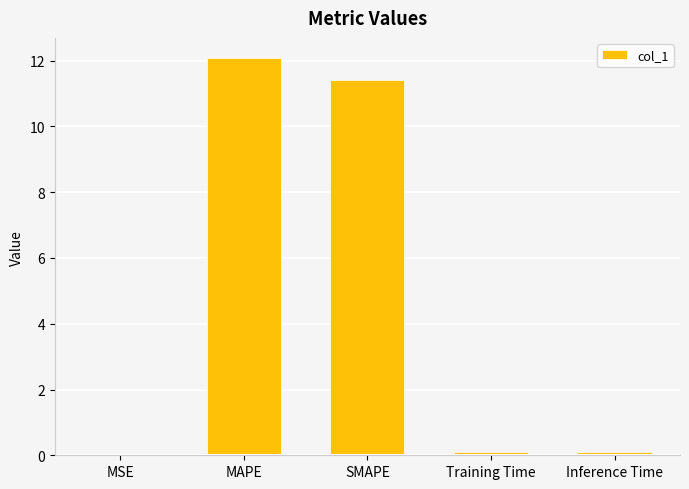

What is the sum of all values?

23.7